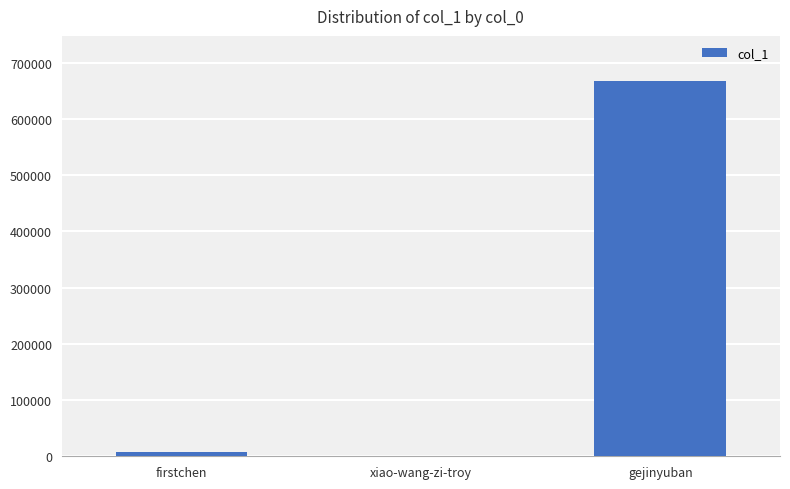

True or false: the data shows 667378 at gejinyuban.

True